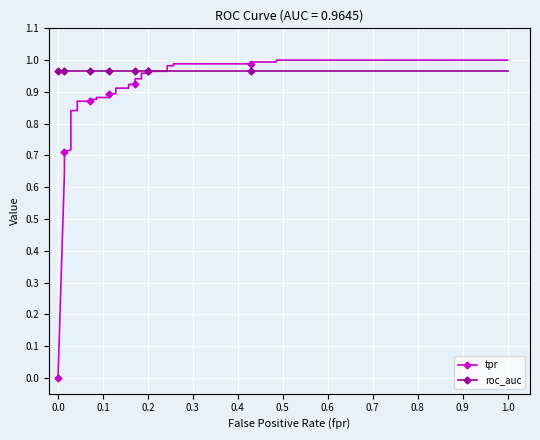

What is the label of the 10th point from the right?

0.2